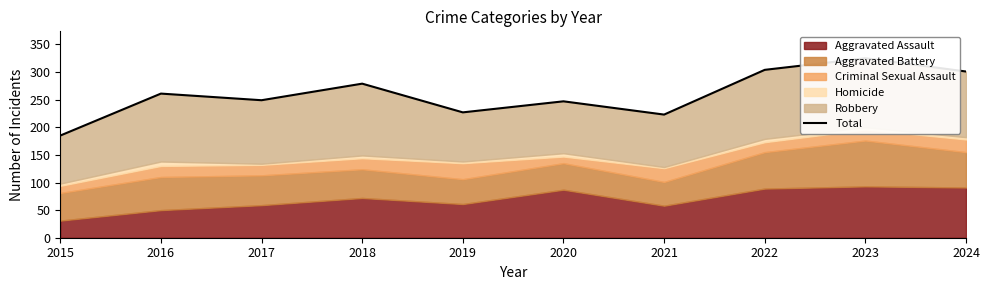

Reading left to right, what are all the values shown in this chart?

185	261	249	279	227	247	223	304	325	301